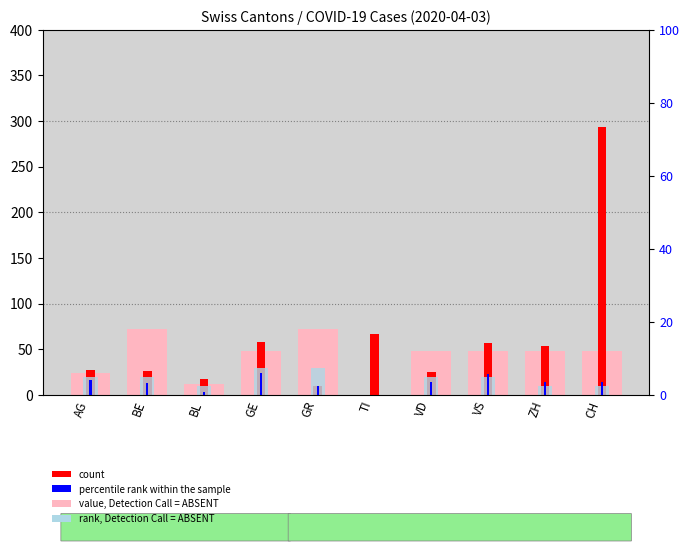

What is the label of the 2nd bar from the right?

ZH